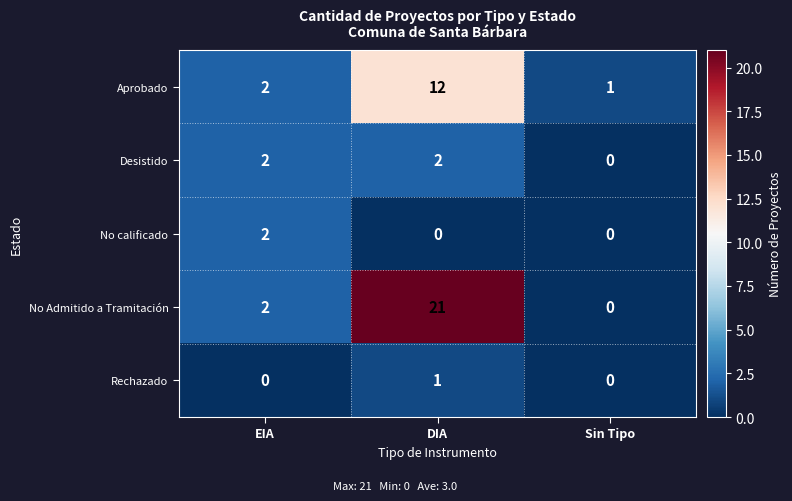

Reading right to left, extract all data points from this chart.

Aprobado: 1	12	2
Desistido: 0	2	2
No calificado: 0	0	2
No Admitido a Tramitación: 0	21	2
Rechazado: 0	1	0